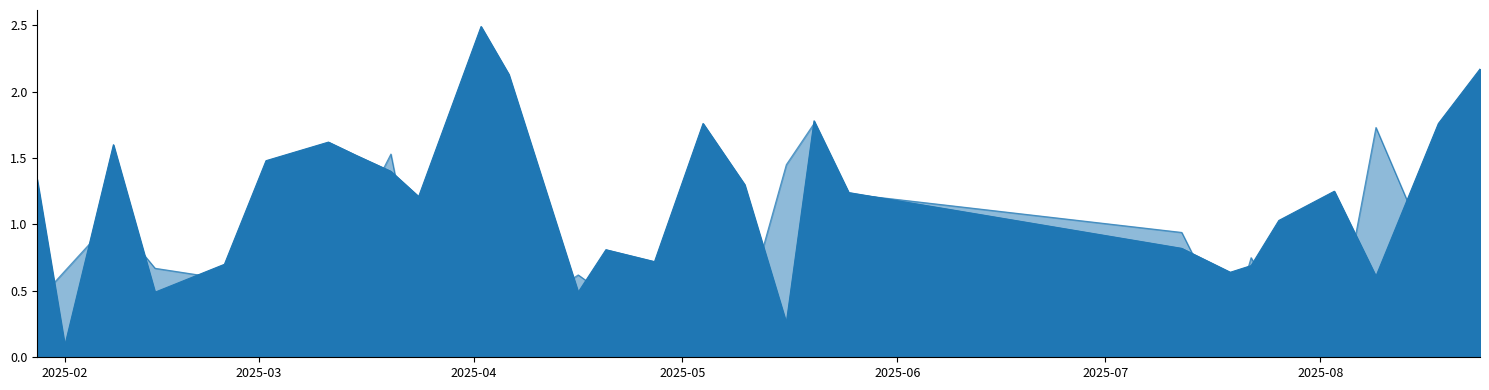

At which category does the chart reach its minimum across all series?

03/08/2025